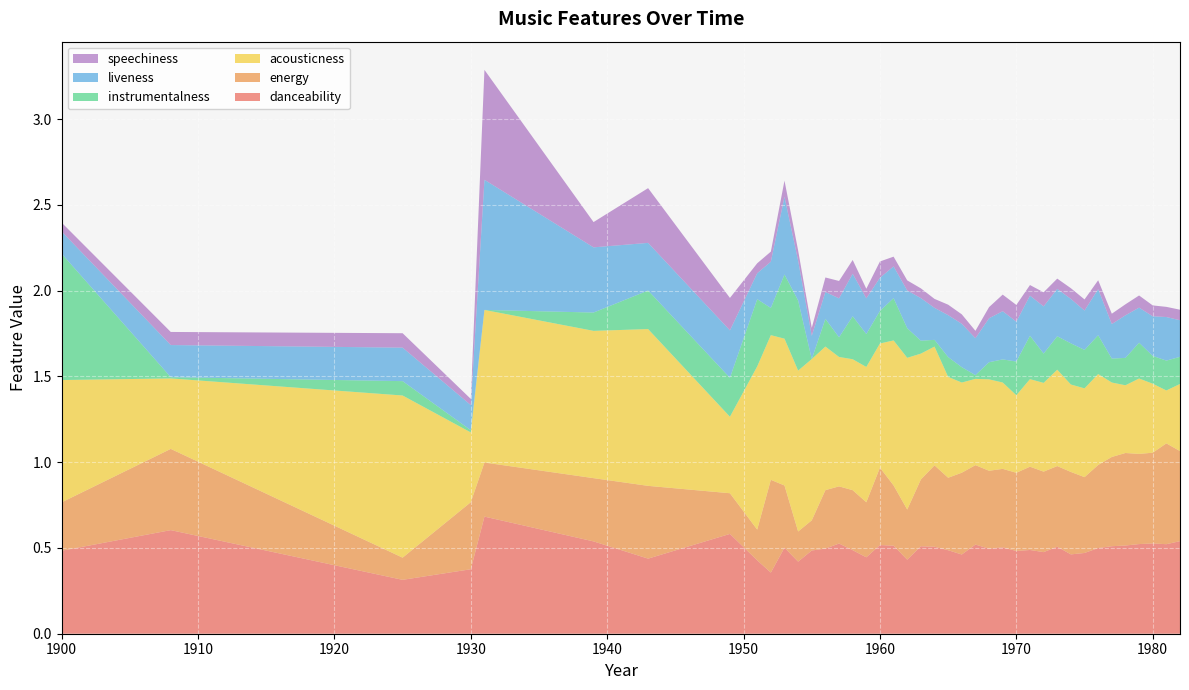

Reading left to right, what are all the values shown in this chart?

danceability: 0.5	0.6	0.3	0.4	0.7	0.5	0.4	0.6	0.4	0.4	0.5	0.4	0.5	0.5	0.5	0.5	0.4	0.5	0.5	0.4	0.5	0.5	0.5	0.5	0.5	0.5	0.5	0.5	0.5	0.5	0.5	0.5	0.5	0.5	0.5	0.5	0.5	0.5	0.5	0.5
energy: 0.3	0.5	0.1	0.4	0.3	0.4	0.4	0.2	0.2	0.5	0.4	0.2	0.2	0.3	0.3	0.3	0.3	0.5	0.4	0.3	0.4	0.5	0.4	0.5	0.5	0.5	0.5	0.5	0.5	0.5	0.5	0.5	0.4	0.5	0.5	0.5	0.5	0.5	0.6	0.5
acousticness: 0.7	0.4	0.9	0.4	0.9	0.9	0.9	0.4	1.0	0.8	0.9	0.9	0.9	0.8	0.8	0.8	0.8	0.7	0.8	0.9	0.7	0.7	0.6	0.5	0.5	0.5	0.5	0.5	0.5	0.5	0.6	0.5	0.5	0.5	0.4	0.4	0.4	0.4	0.3	0.4
instrumentalness: 0.7	0.0	0.1	0.0	0.0	0.1	0.2	0.2	0.4	0.2	0.4	0.4	0.0	0.2	0.1	0.3	0.2	0.2	0.2	0.2	0.1	0.0	0.1	0.1	0.0	0.1	0.1	0.2	0.3	0.2	0.2	0.2	0.2	0.2	0.1	0.2	0.2	0.2	0.2	0.2
liveness: 0.1	0.2	0.2	0.1	0.8	0.4	0.3	0.3	0.2	0.3	0.5	0.2	0.1	0.2	0.2	0.2	0.2	0.2	0.2	0.2	0.2	0.2	0.2	0.3	0.2	0.3	0.3	0.2	0.2	0.3	0.3	0.3	0.2	0.3	0.2	0.2	0.2	0.2	0.3	0.2
speechiness: 0.1	0.1	0.1	0.0	0.6	0.1	0.3	0.2	0.1	0.1	0.1	0.1	0.0	0.1	0.1	0.1	0.1	0.1	0.1	0.1	0.1	0.1	0.1	0.1	0.0	0.1	0.1	0.1	0.1	0.1	0.1	0.1	0.1	0.1	0.1	0.1	0.1	0.1	0.1	0.1